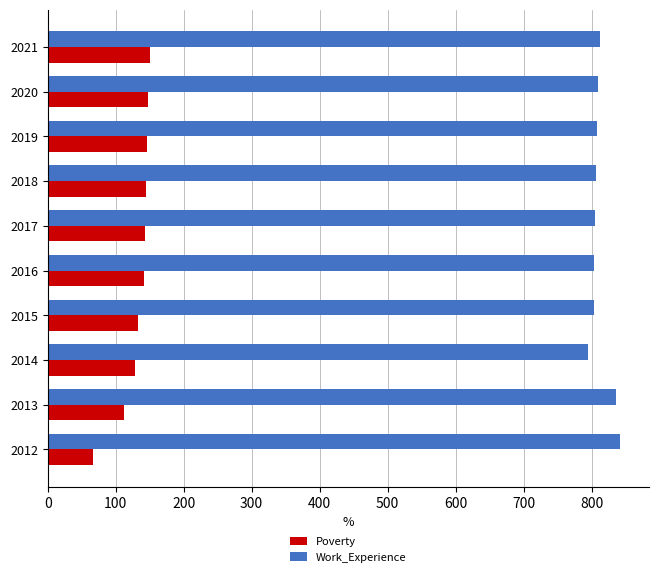

At 2012, list the series in order from smallest to largest.

Poverty, Work_Experience